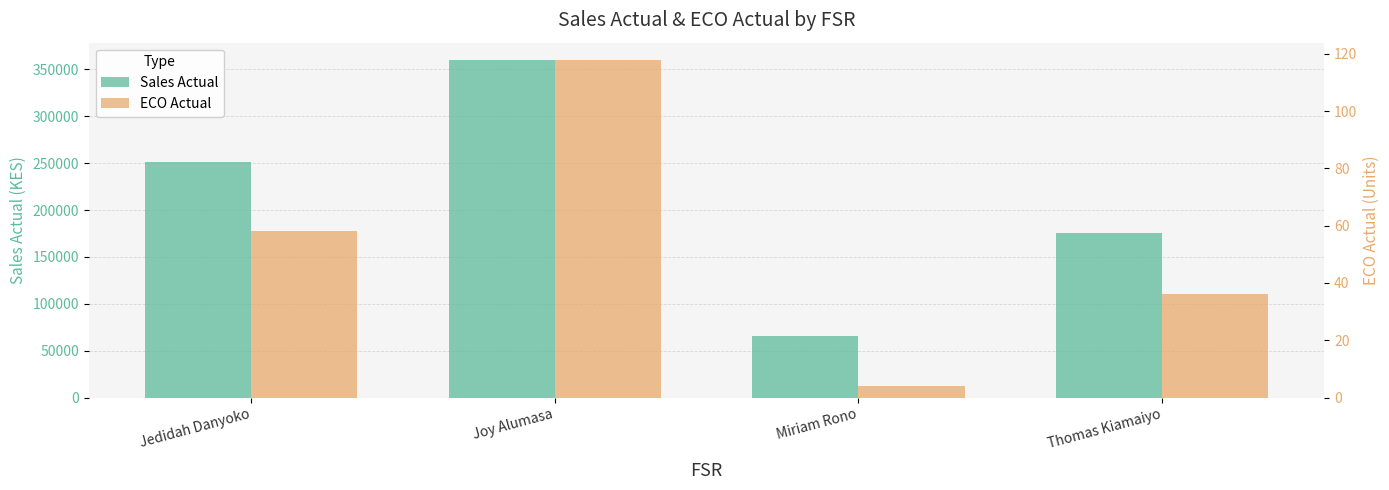

Is it true that Sales Actual equals 360478.5 at Joy Alumasa?

True